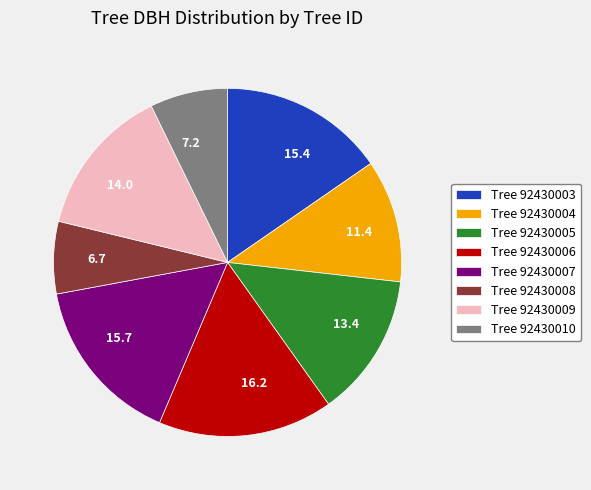

Which has a higher value, 6.7 or 13.4?

13.4